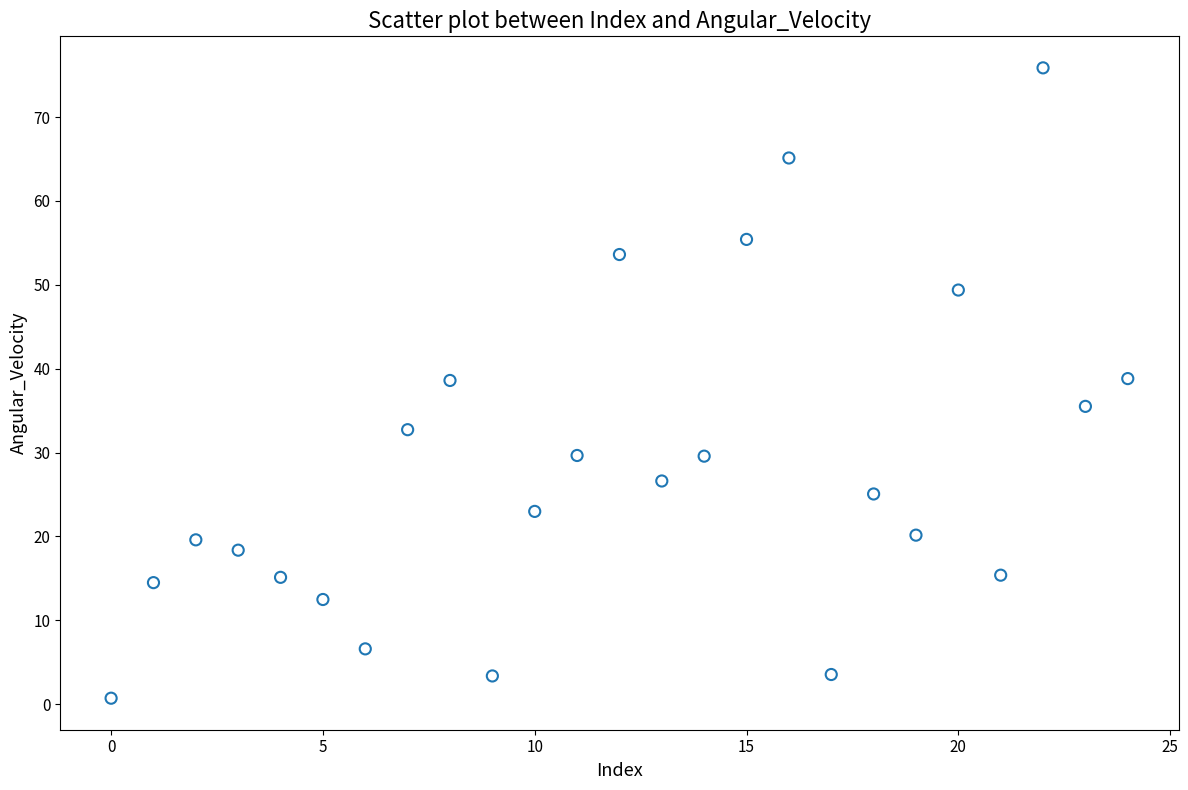

What is the range of Y values (max minus min)?

75.2